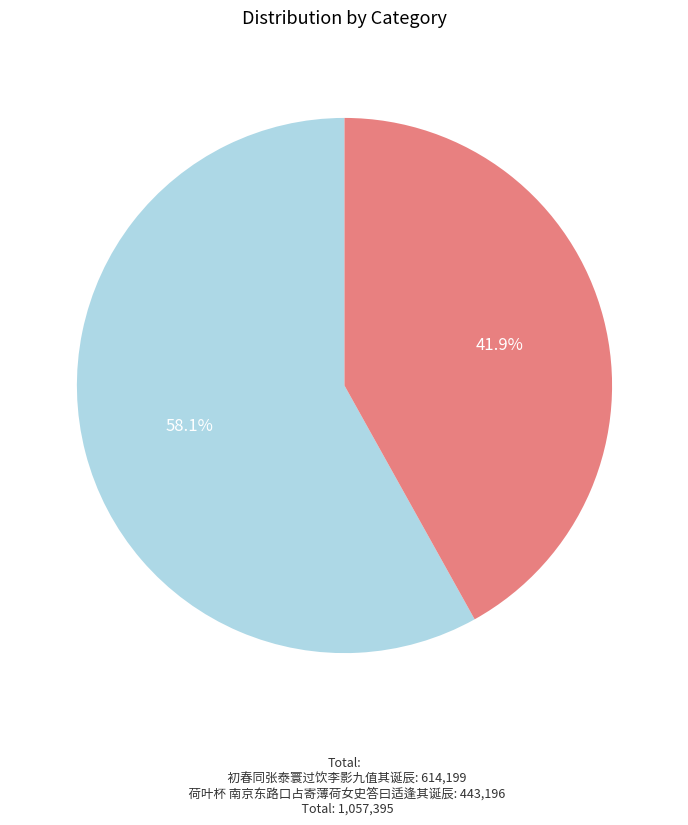

Does any single category account for the majority?

Yes